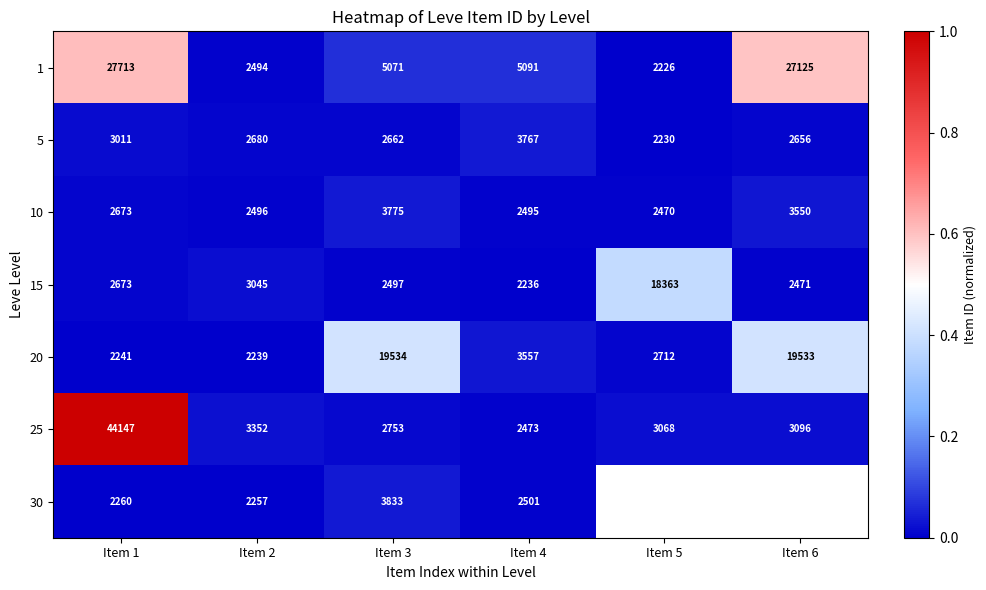

Which category has the highest value in the 5 series?

Item 4